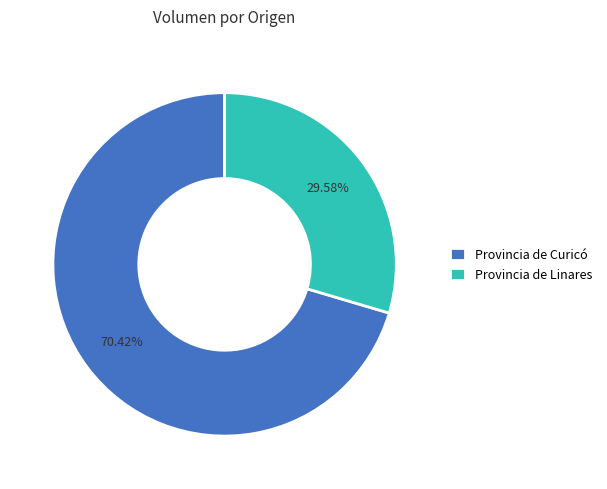

Combined, do Provincia de Curicó and Provincia de Linares account for over 50%?

Yes